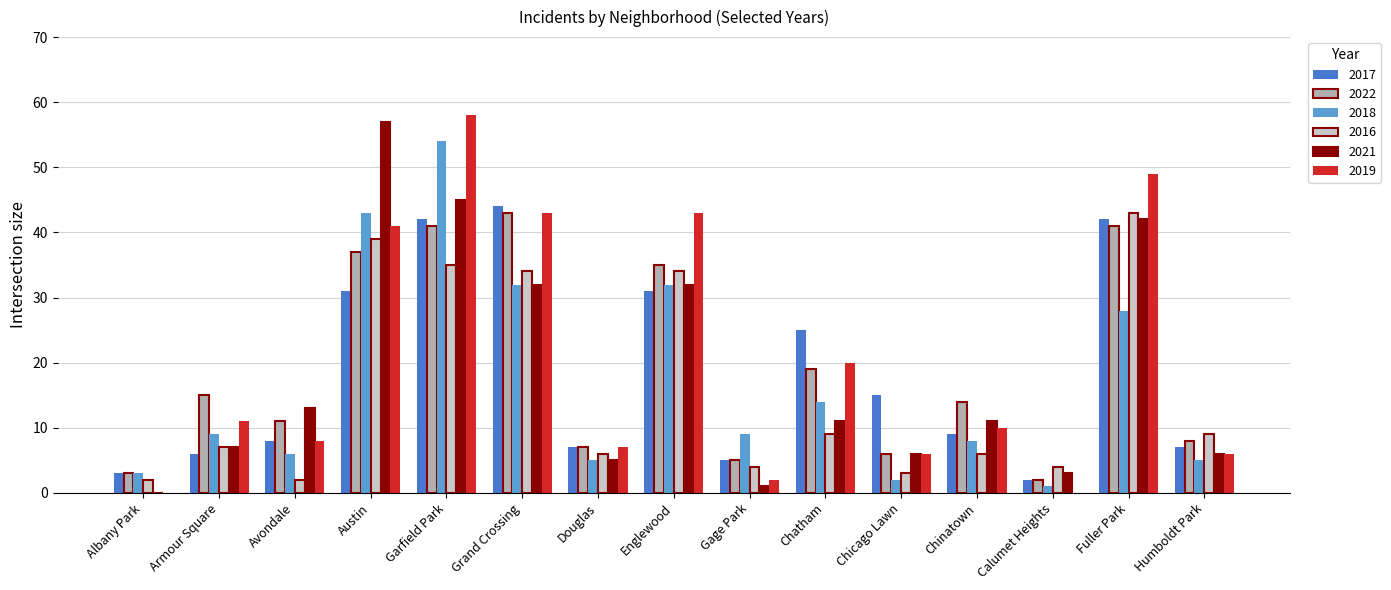

Is the value of 2021 at Gage Park greater than the value of 2017 at Albany Park?

No